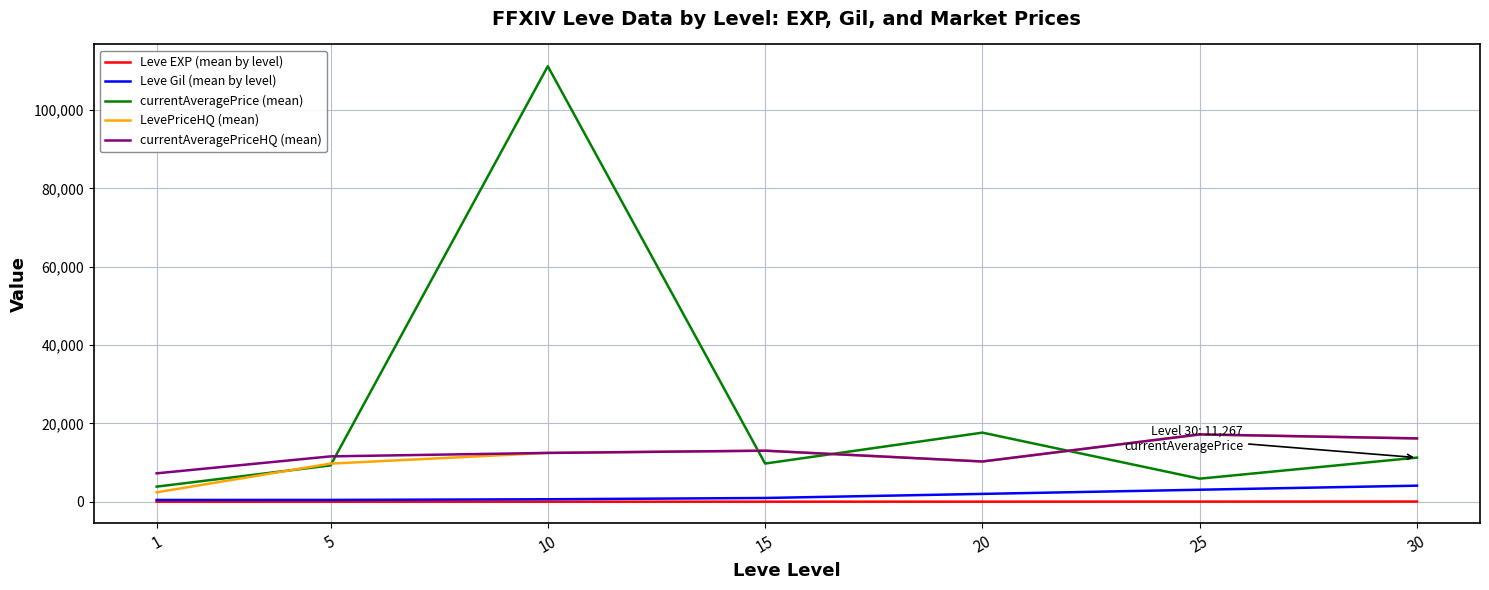

What is the maximum value for Leve Gil (mean by level)?

4101